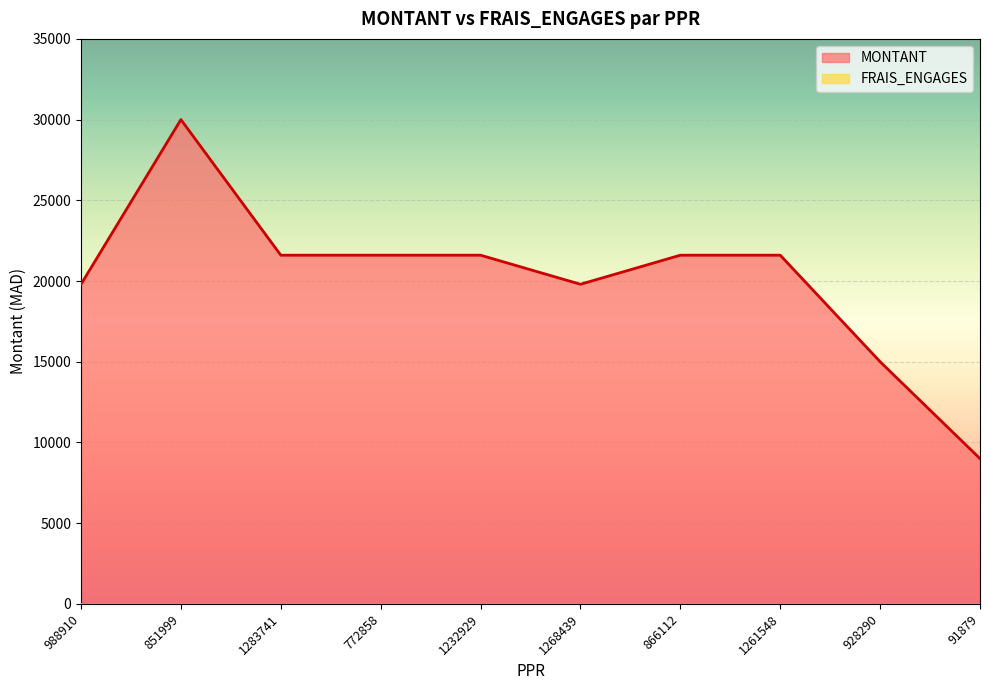

List the labels in order of value, largest first.

851999, 1283741, 772858, 1232929, 866112, 1261548, 988910, 1268439, 928290, 91879